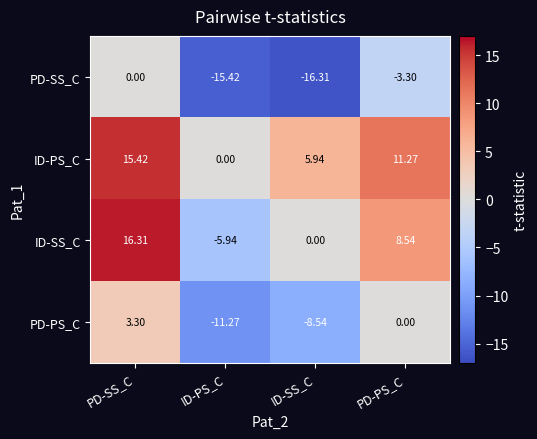

What is the total value across all series at ID-PS_C?

-32.6